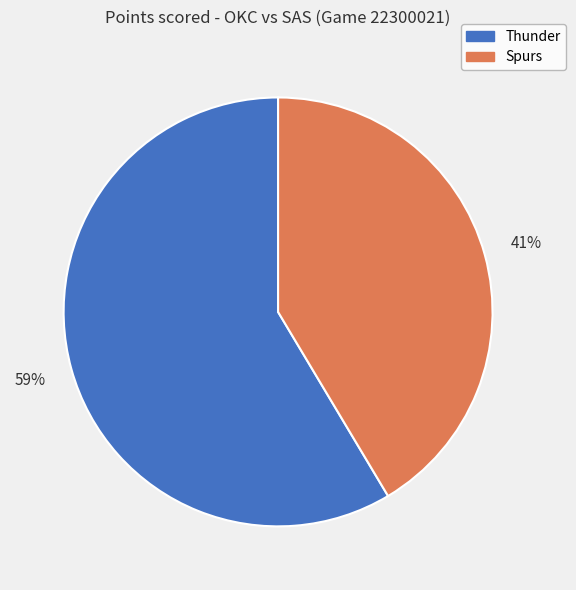

To the nearest percent, what portion does Spurs represent?

41%